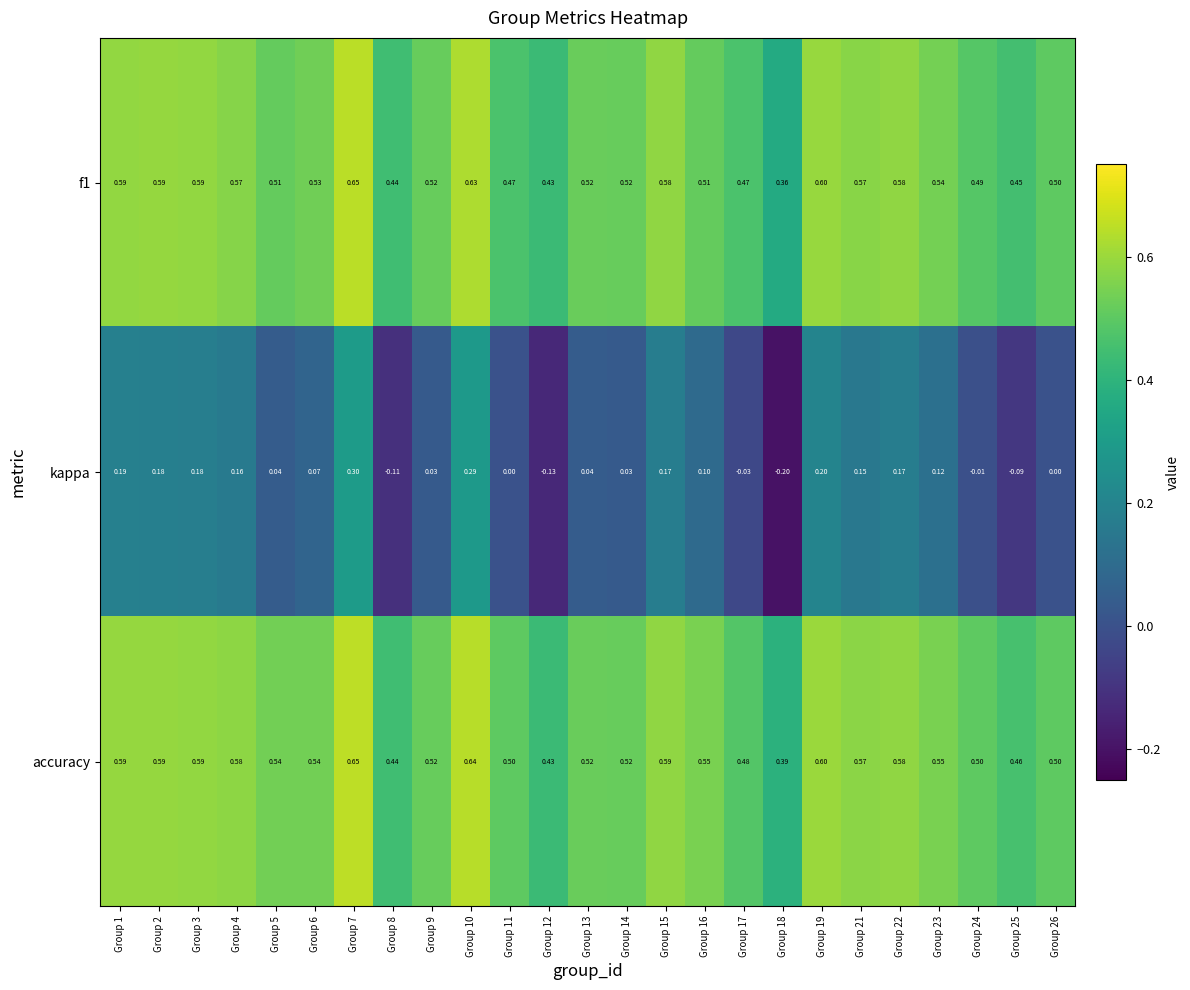

What is the difference between the highest and lowest values at Group 14?

0.5